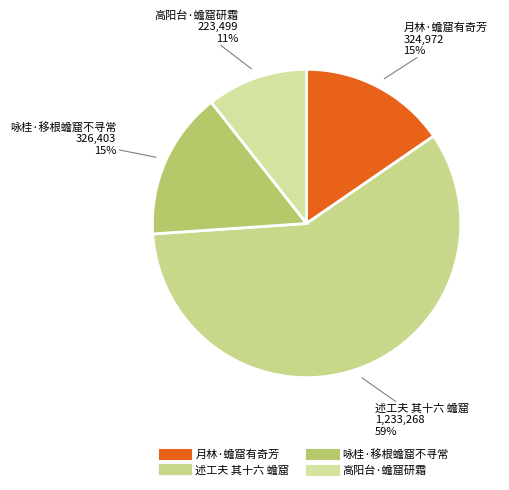

Is the sum of 高阳台·蟾窟研霜 and 咏桂·移根蟾窟不寻常 greater than half?

No